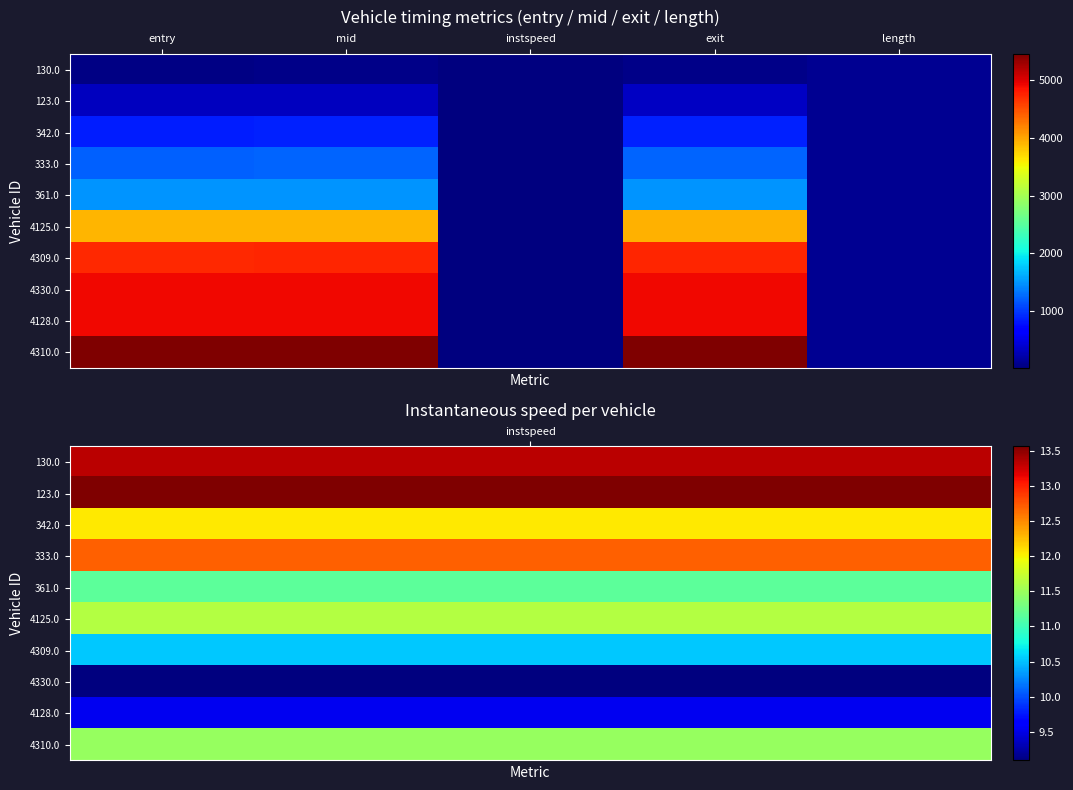

Which has a higher value, entry or mid?

mid